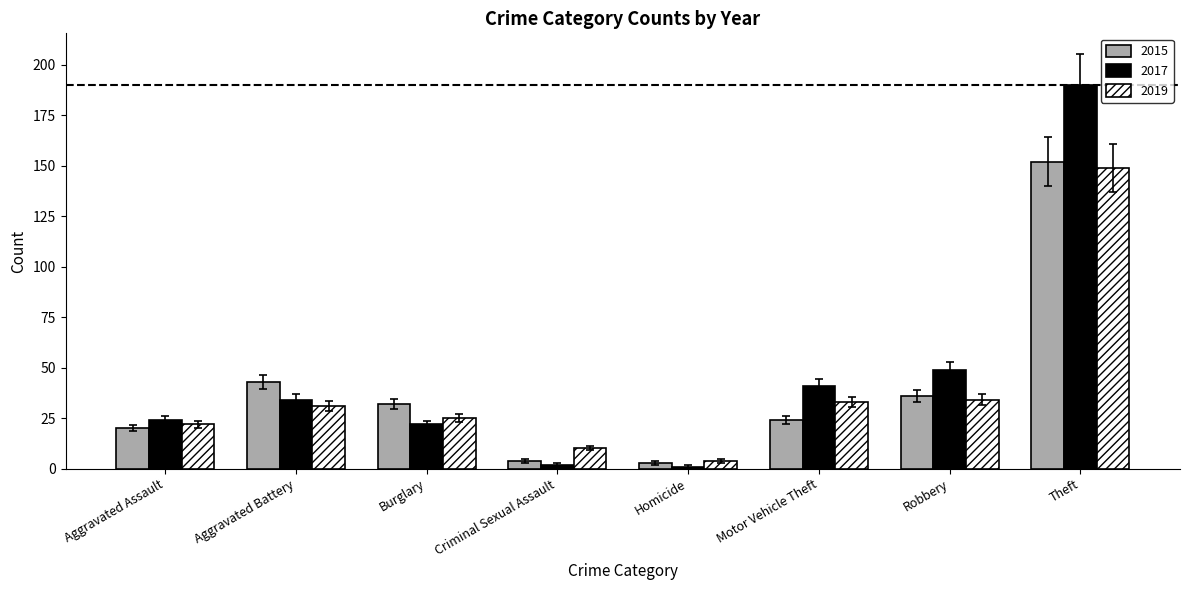

Reading left to right, list all the values displayed in this chart.

2015: 20	43	32	4	3	24	36	152
2017: 24	34	22	2	1	41	49	190
2019: 22	31	25	10	4	33	34	149